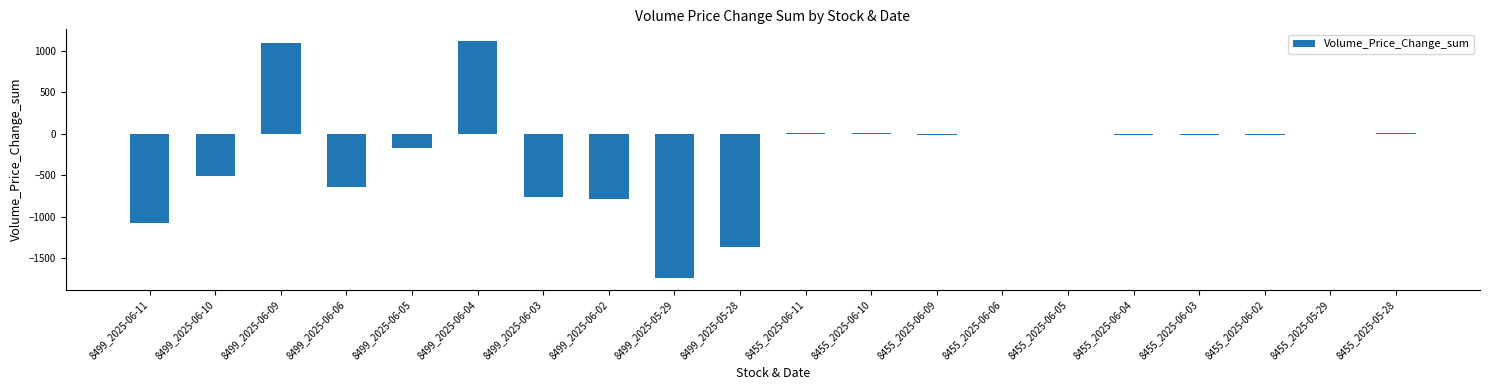

Is it true that the value at 8499_2025-06-02 is -782.4?

True